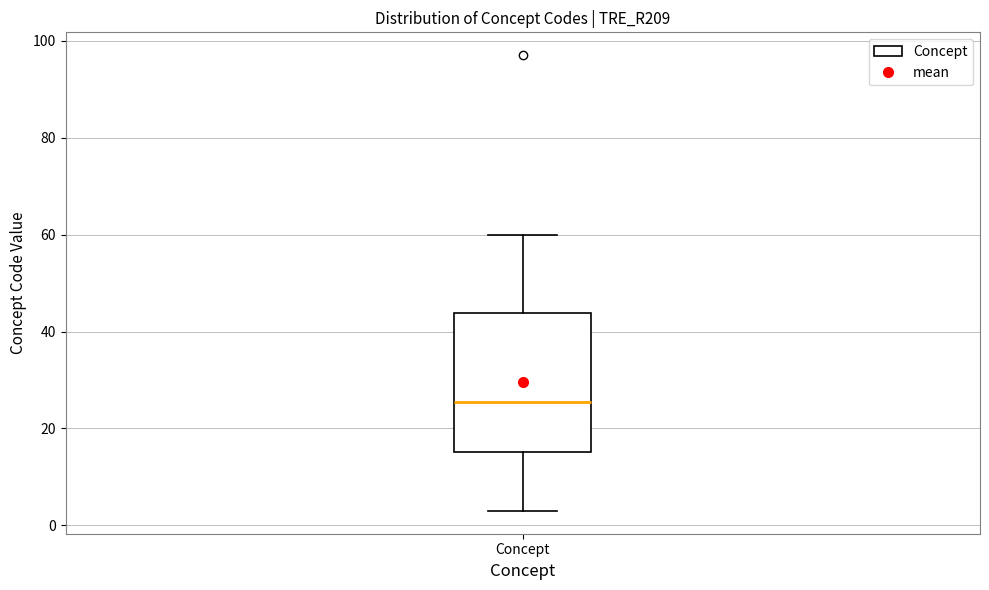

Read this box plot against the y-axis: the position of the median line, the range covered by the box, and the ends of both whiskers. The values are not printed on the chart, so give them approximately, as read against the axis.

median 26, box 16 to 44, whiskers 4 to 60